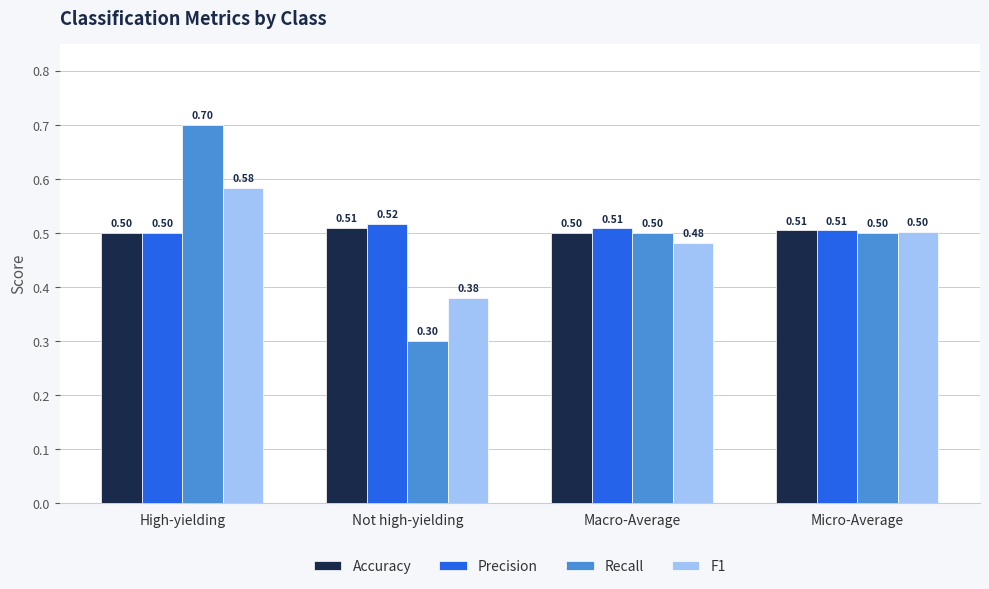

At which label is Precision closest to 0?

High-yielding